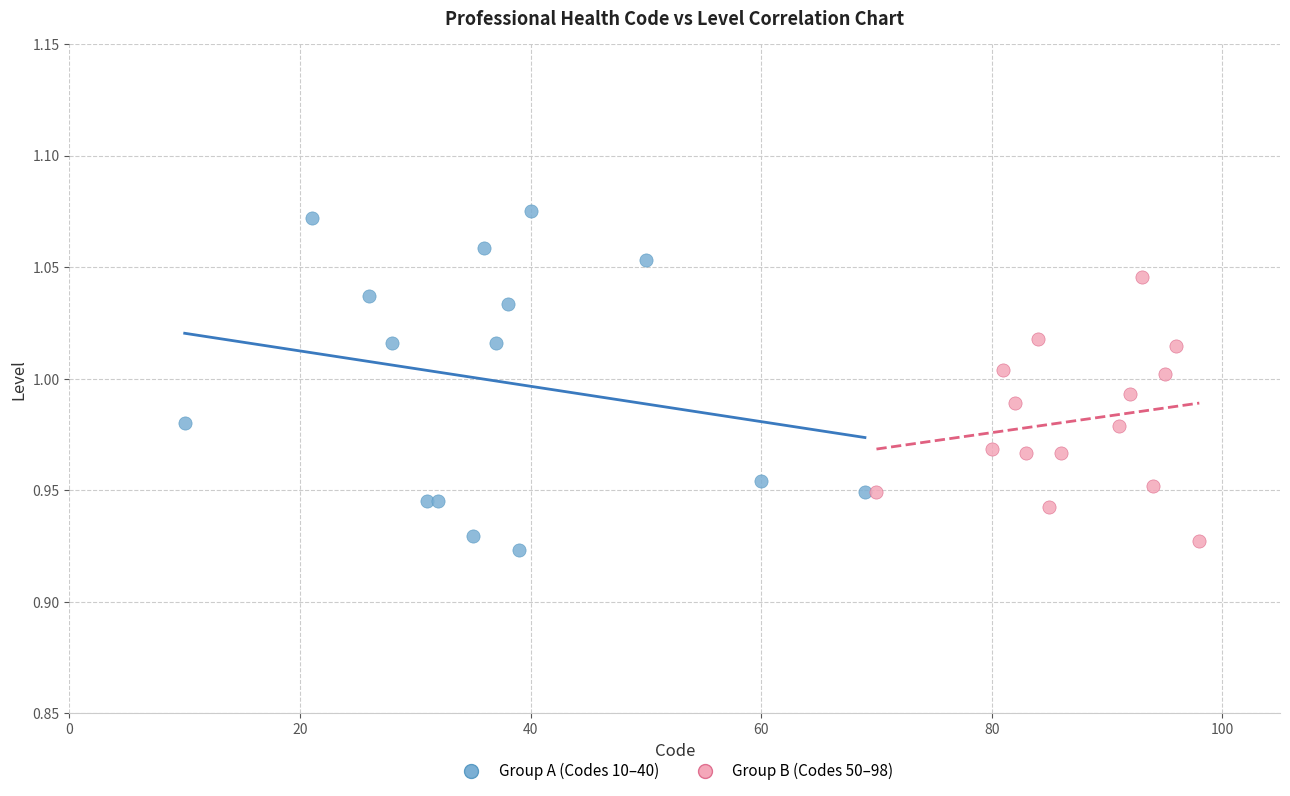

What are all the series names shown in the legend?

Group A (Codes 10–40), Group B (Codes 50–98)